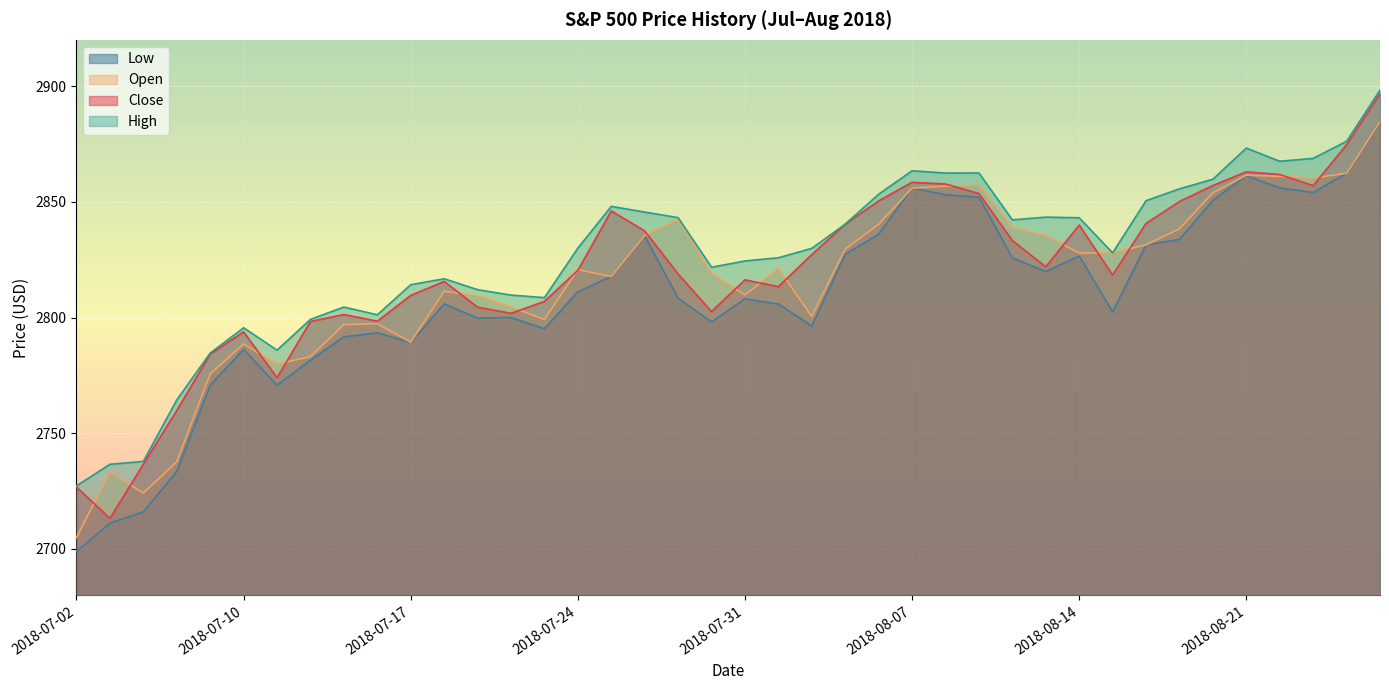

At which label does Close first exceed 2820?

2018-07-24